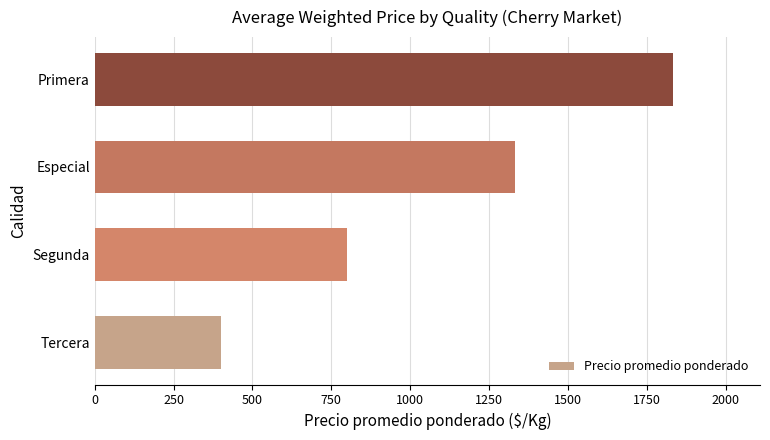

What is the difference between the values at Especial and Primera?

501